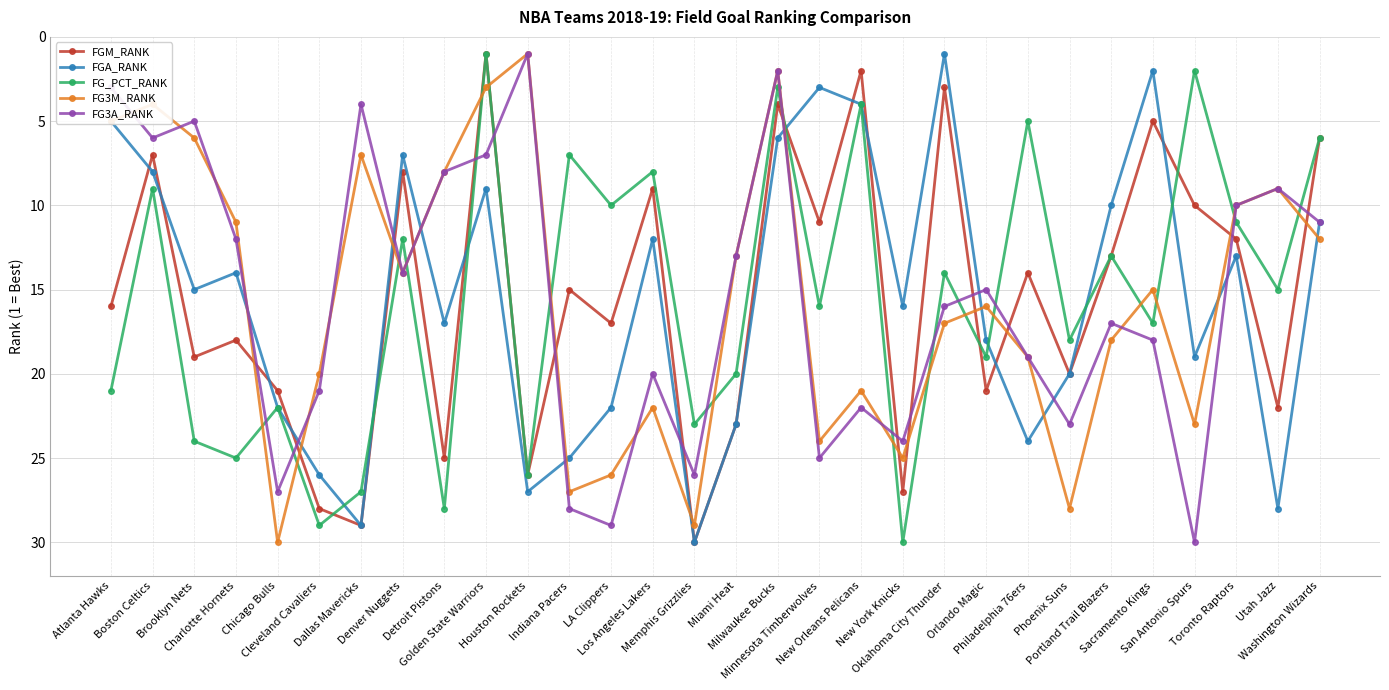

What is the difference between the highest and lowest values at Minnesota Timberwolves?

22